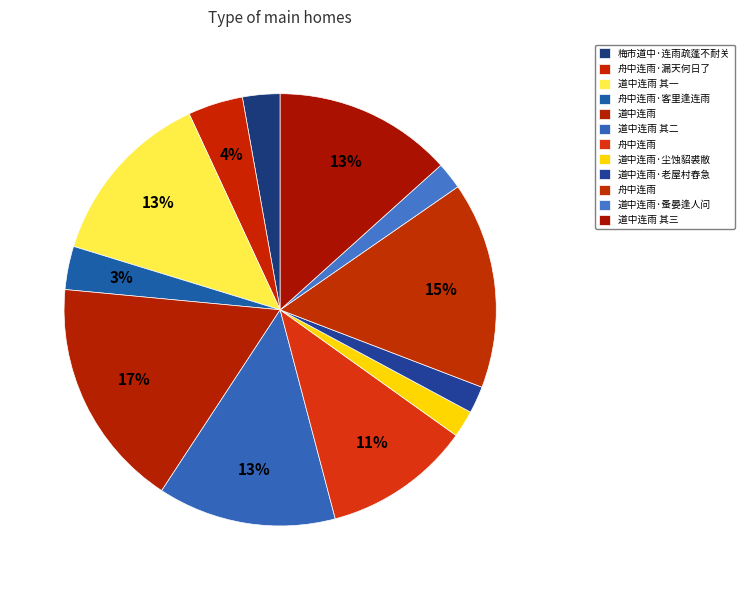

How many segments does this pie chart have?

12